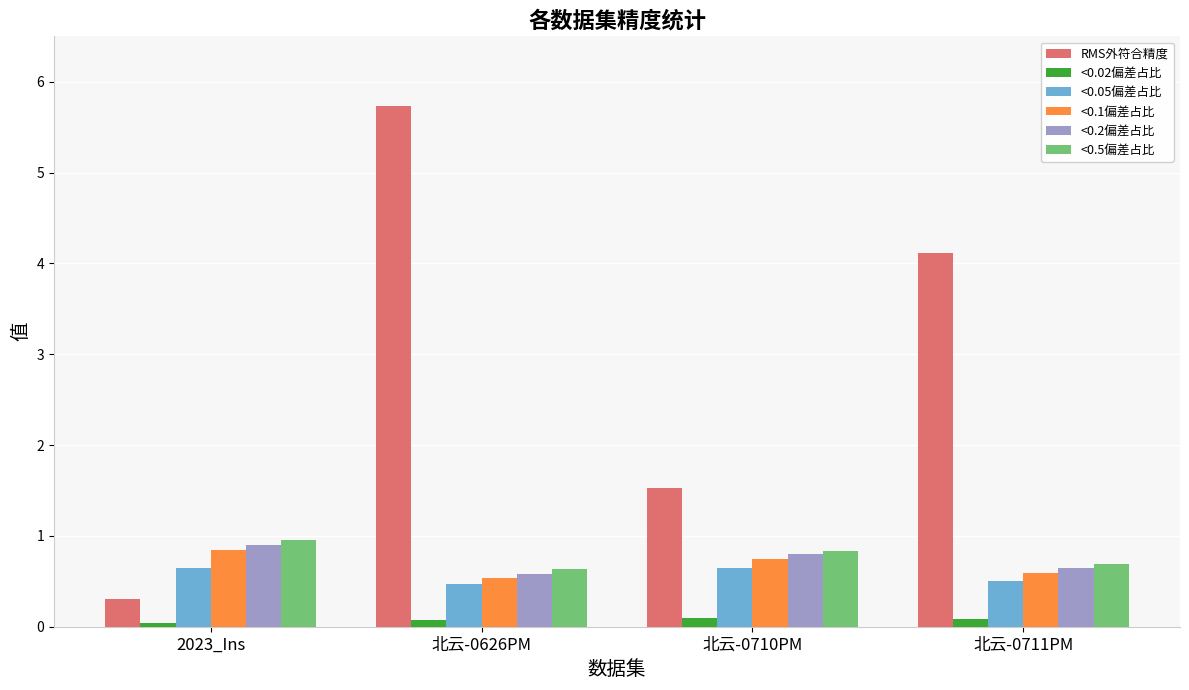

Is it true that RMS外符合精度 equals 4.1 at 北云-0711PM?

True